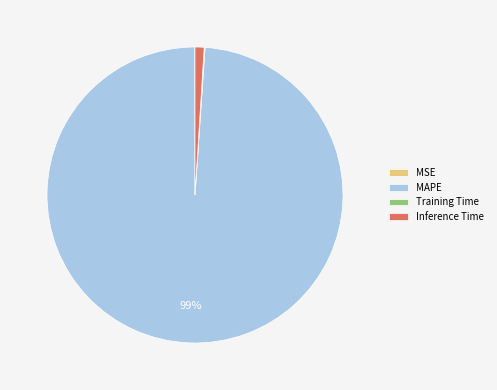

Is there a majority slice in this chart?

Yes